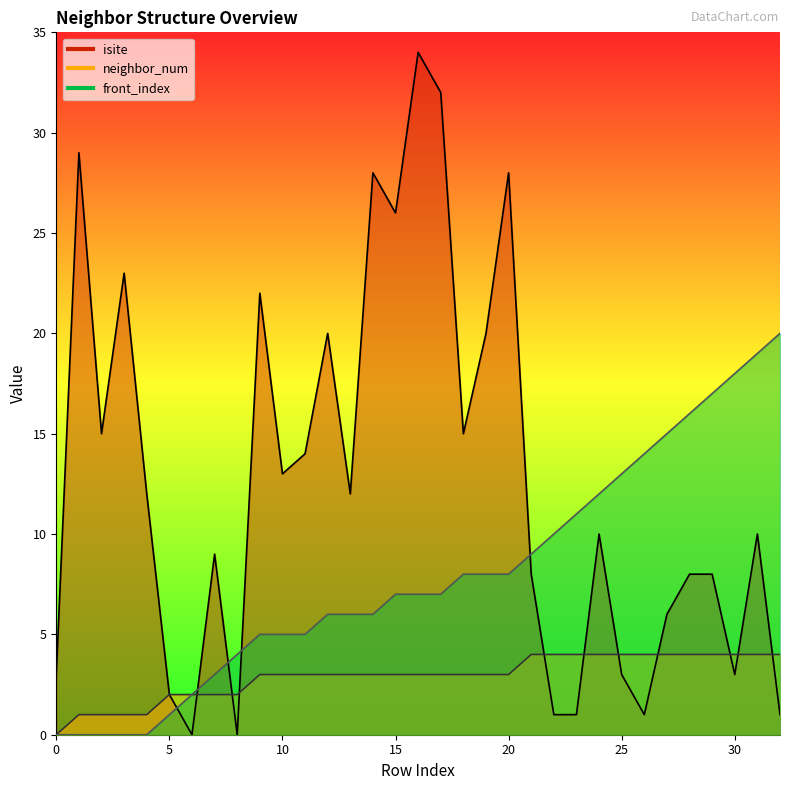

True or false: neighbor_num has more than 0 points higher than both neighbors.

False